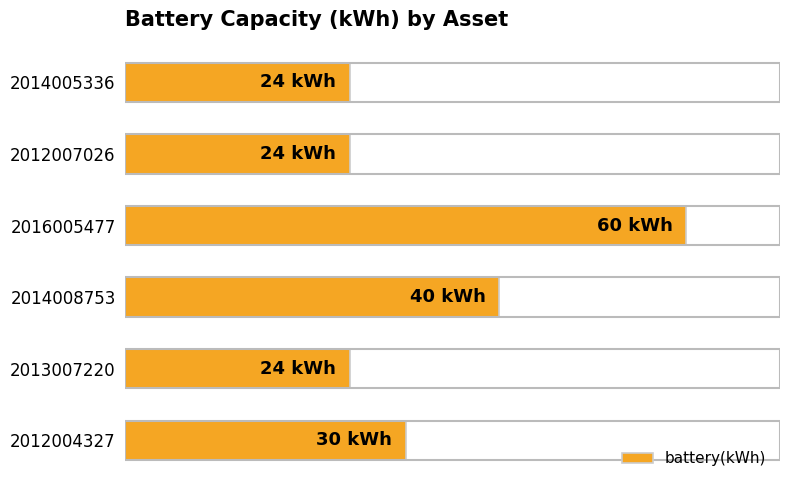

Does the chart contain any negative values?

No